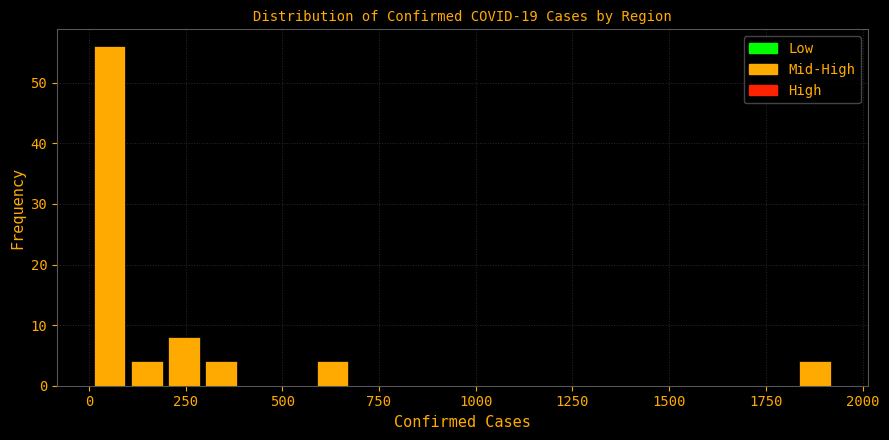

Read against the x-axis, roughly where is the centre of the tallest bar?

50